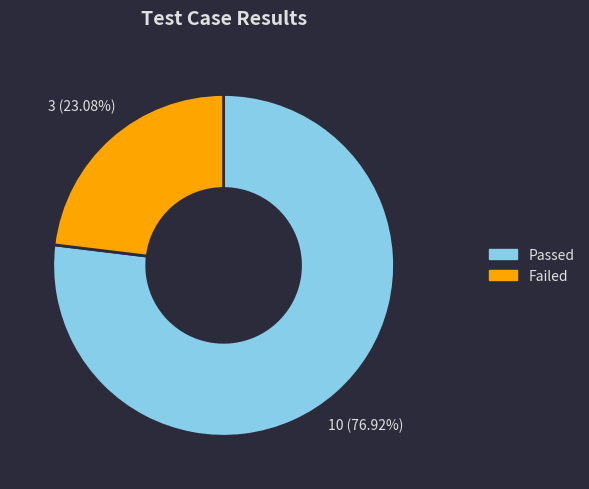

Is it true that Passed is 77% of the pie?

True